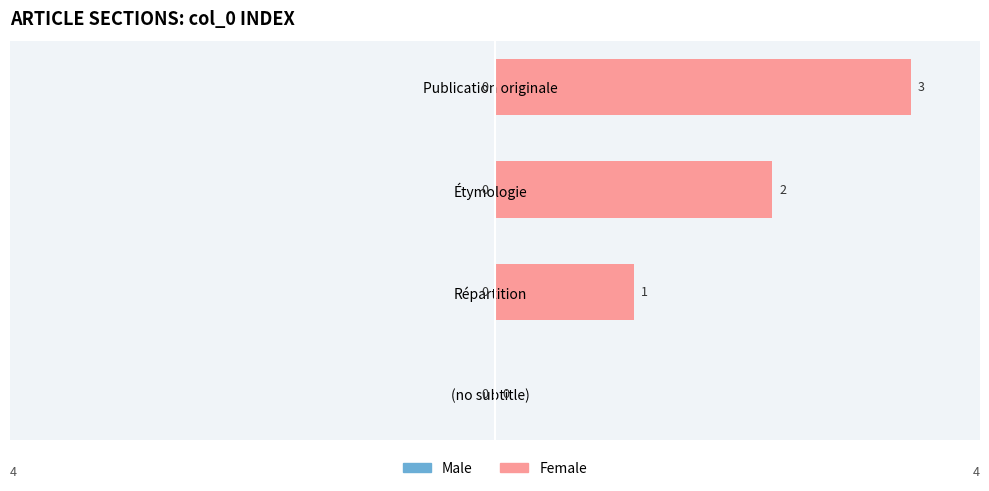

What is the sum of the values at Publication originale and Étymologie?

5